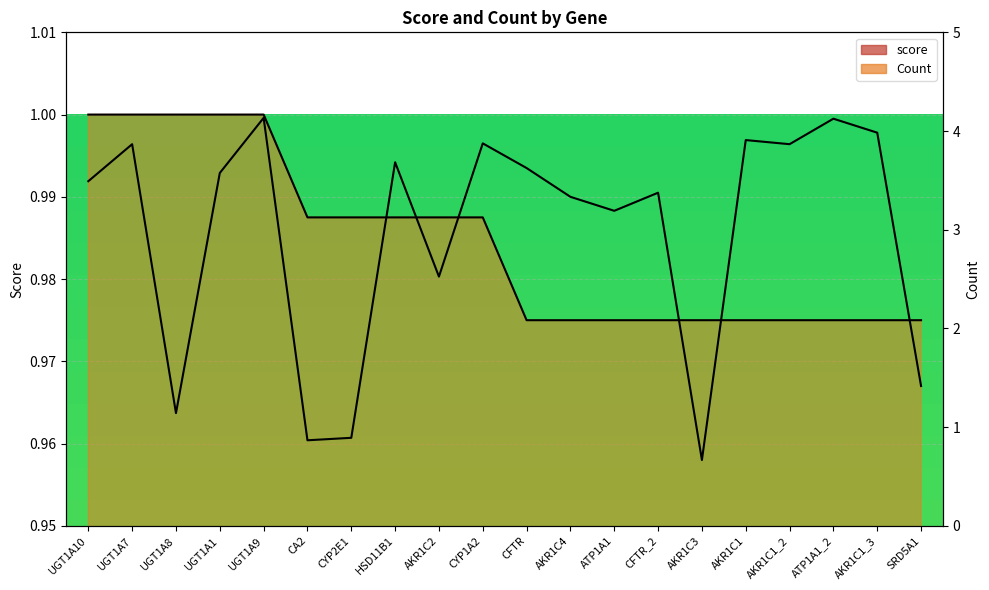

At which category does the chart reach its minimum across all series?

AKR1C3